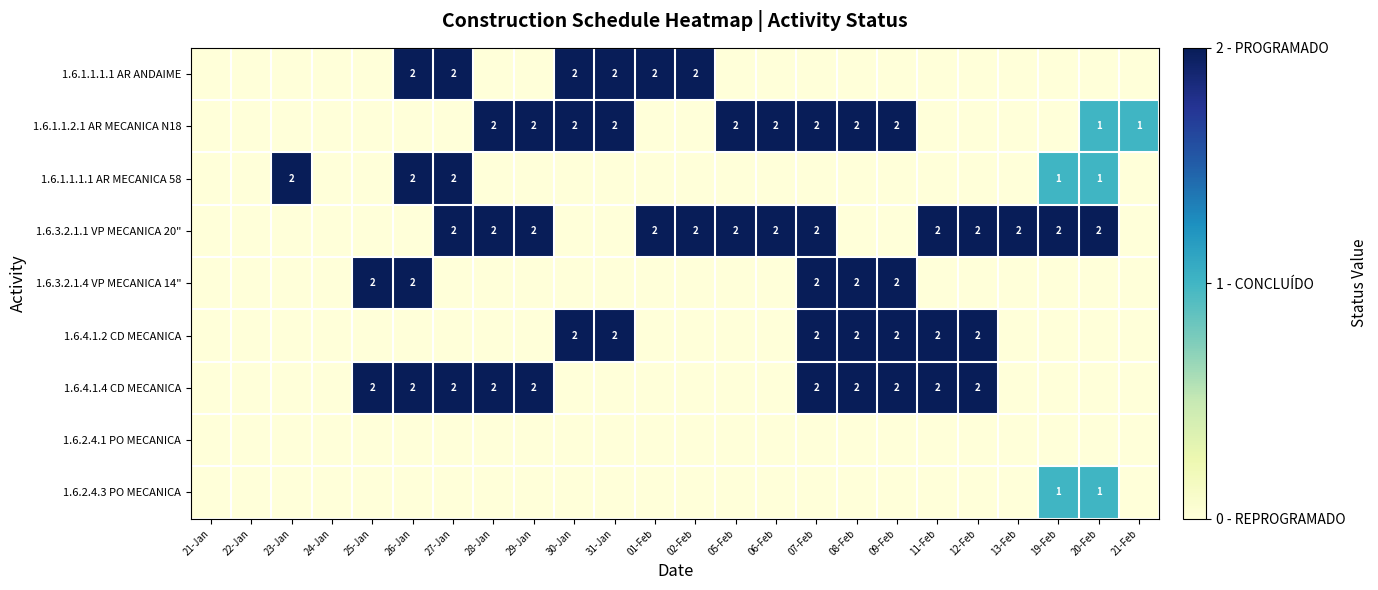

Is it true that 1.6.4.1.2 CD MECANICA equals 1 at 08-Feb?

False